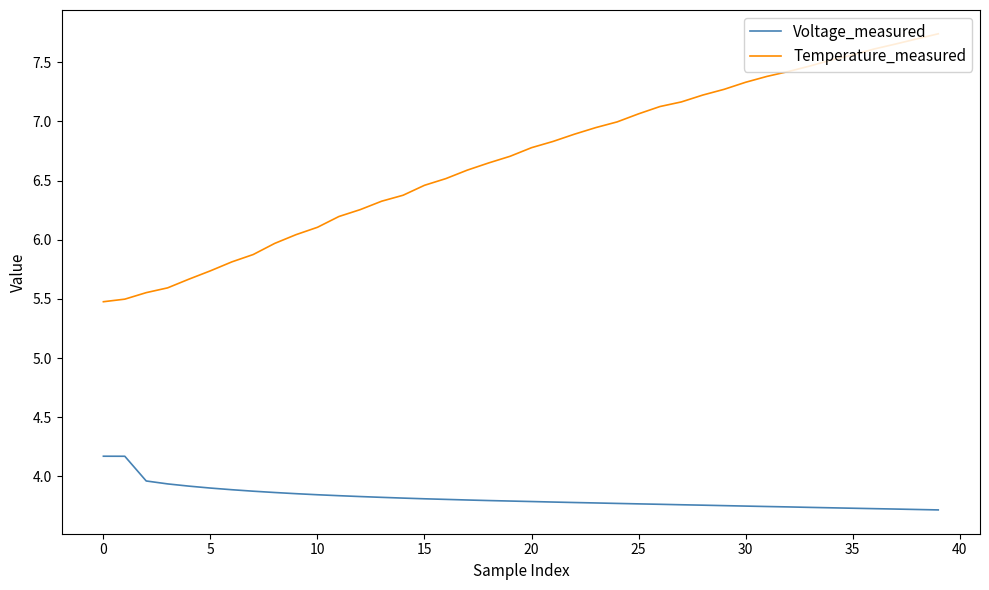

True or false: Temperature_measured and Voltage_measured cross at least once.

False